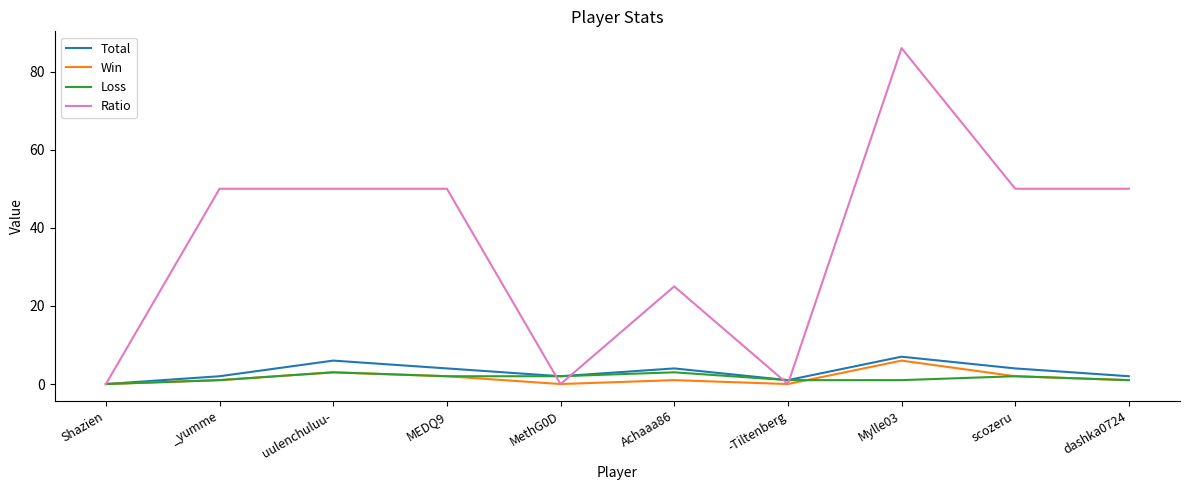

Is it true that Total equals 12 at Mylle03?

False